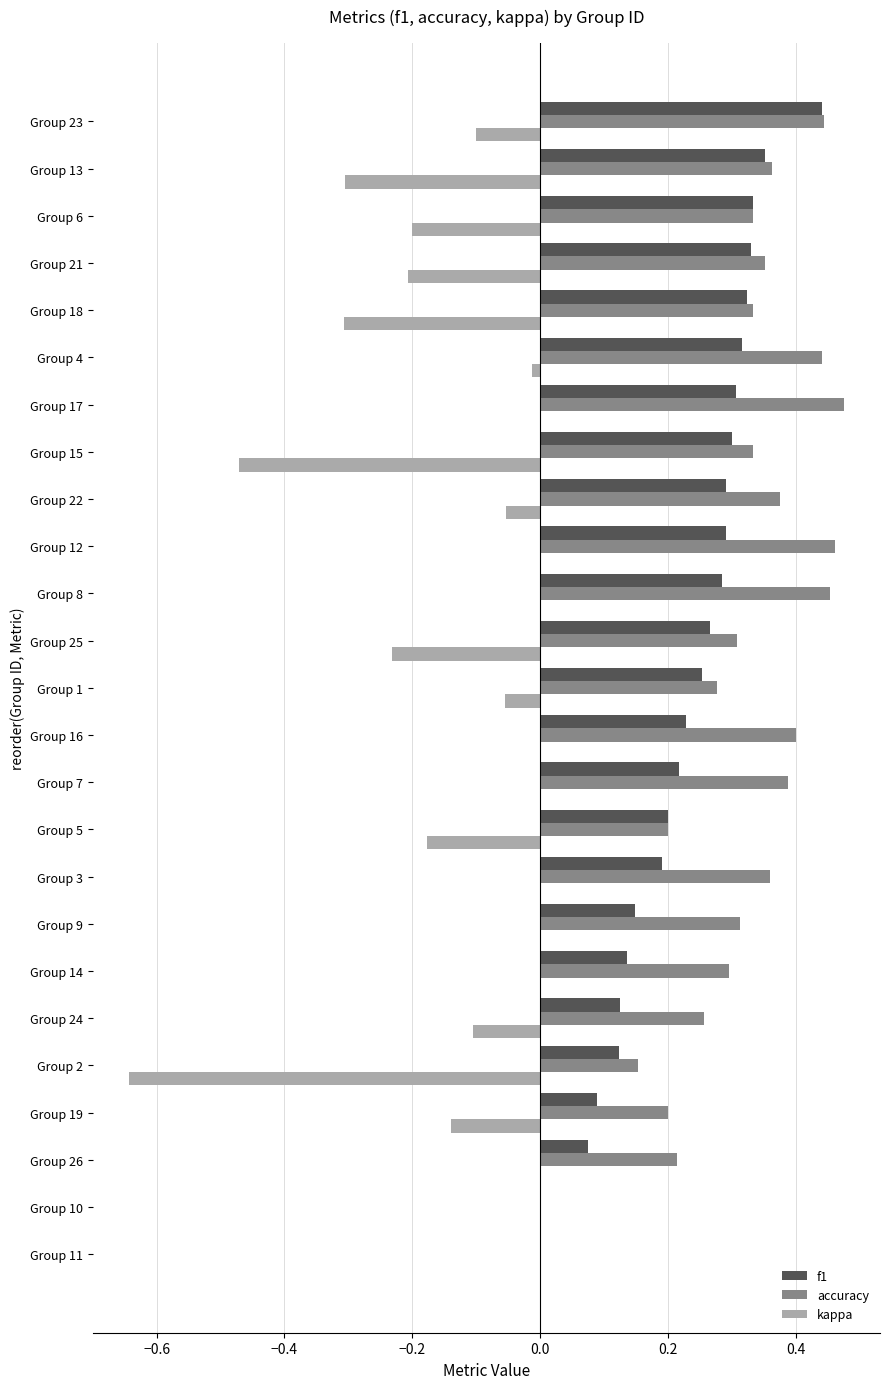

What is the sum of all f1 values?

5.6